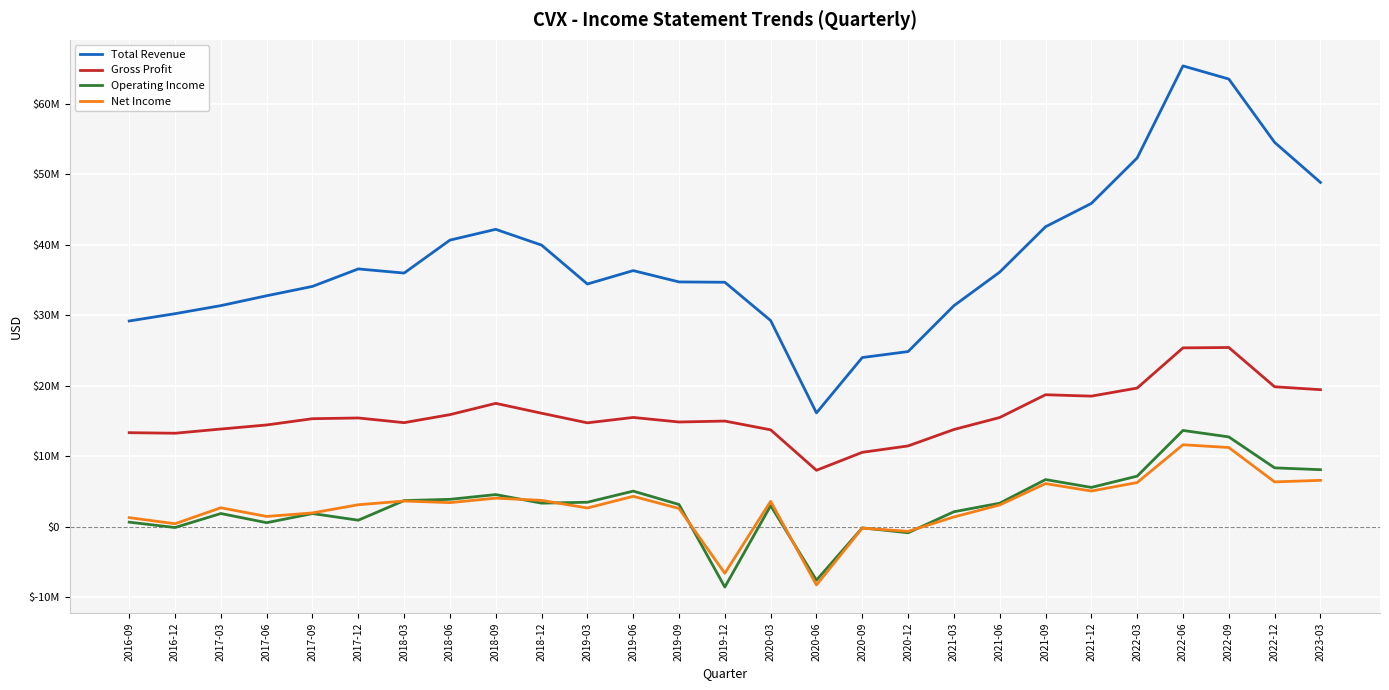

Rank the series by their maximum value, from lowest to highest.

Net Income, Operating Income, Gross Profit, Total Revenue